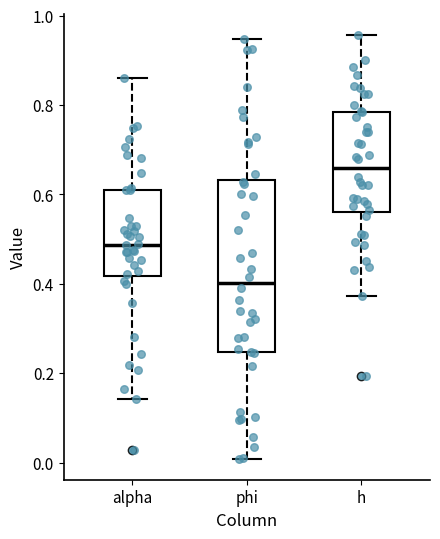

Reading left to right, read every box against the y-axis: the position of its median line, the range the box covers, and the ends of its whiskers. The values are not printed on the chart, so give them approximately, as read against the axis.

alpha: median 0.48, box 0.42 to 0.60, whiskers 0.14 to 0.86
phi: median 0.40, box 0.24 to 0.64, whiskers 0.00 to 0.94
h: median 0.66, box 0.56 to 0.78, whiskers 0.38 to 0.96